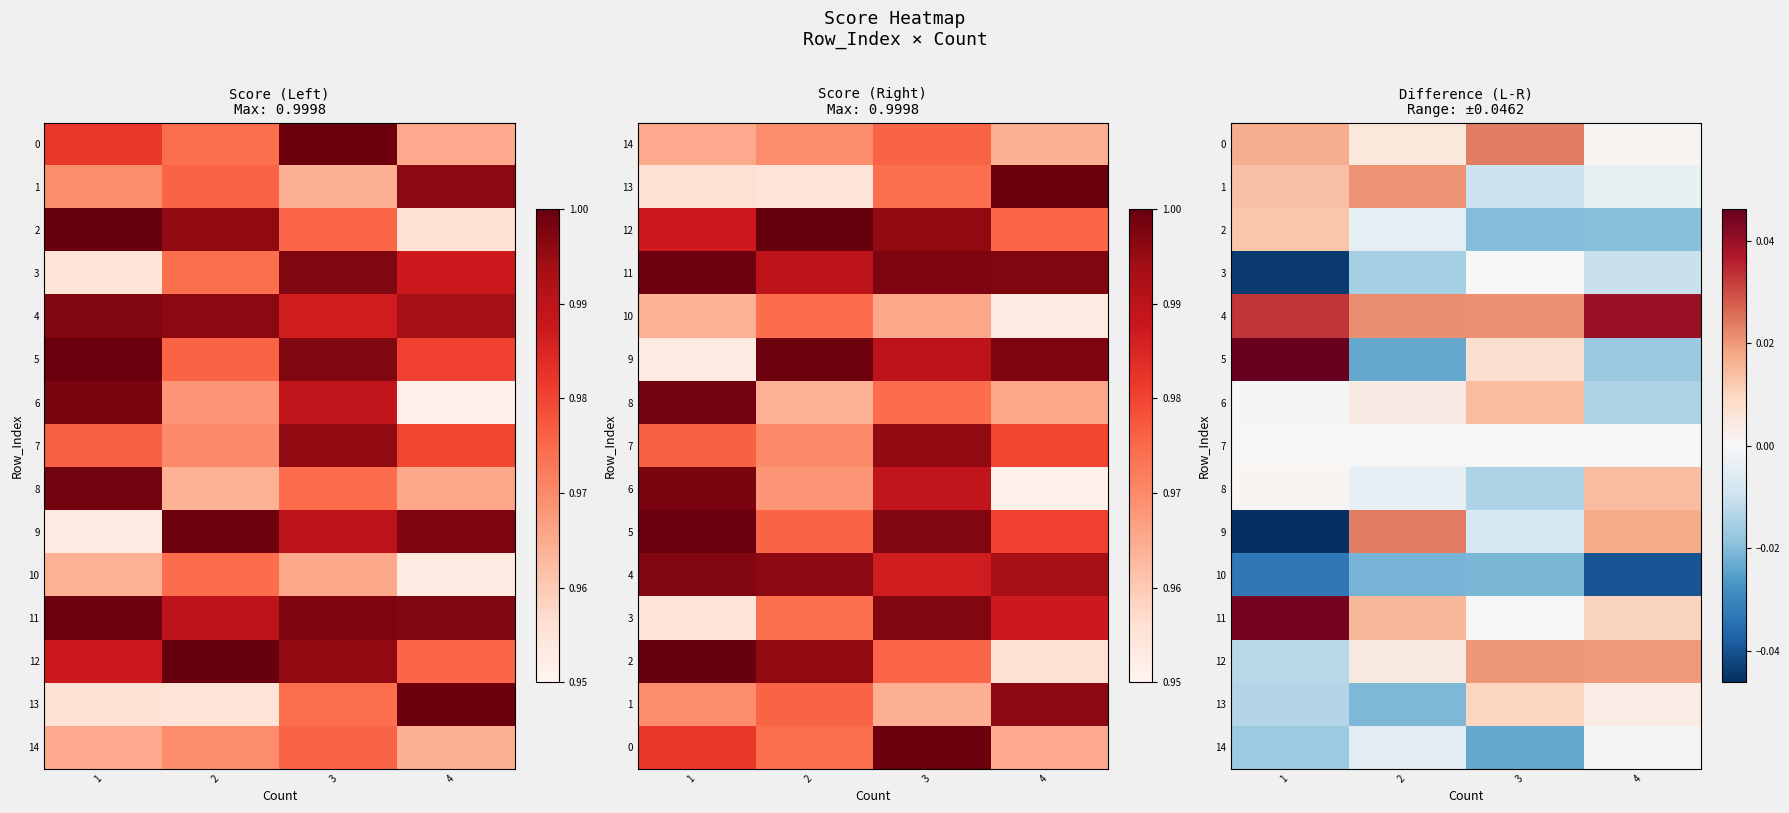

Is the value of 10 at 1 greater than the value of 4 at 3?

No